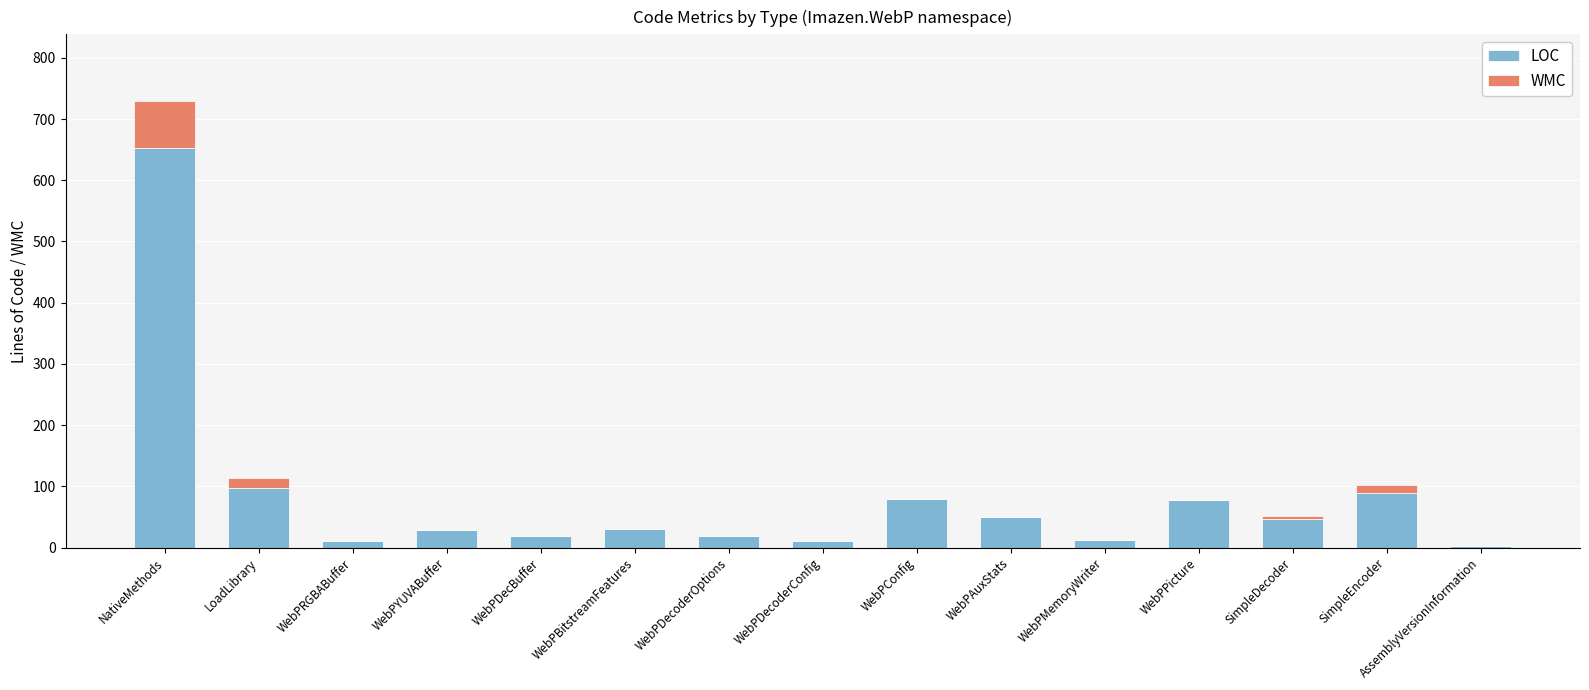

What are all the series names shown in the legend?

LOC, WMC